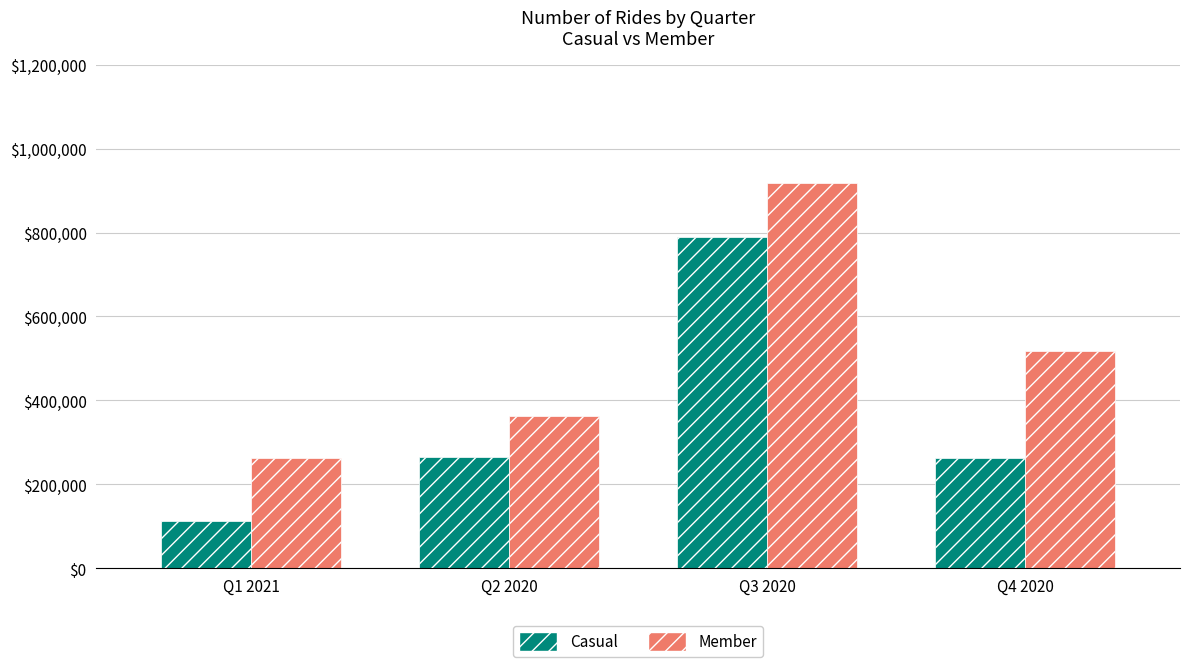

At which category does the chart reach its peak across all series?

Q3 2020